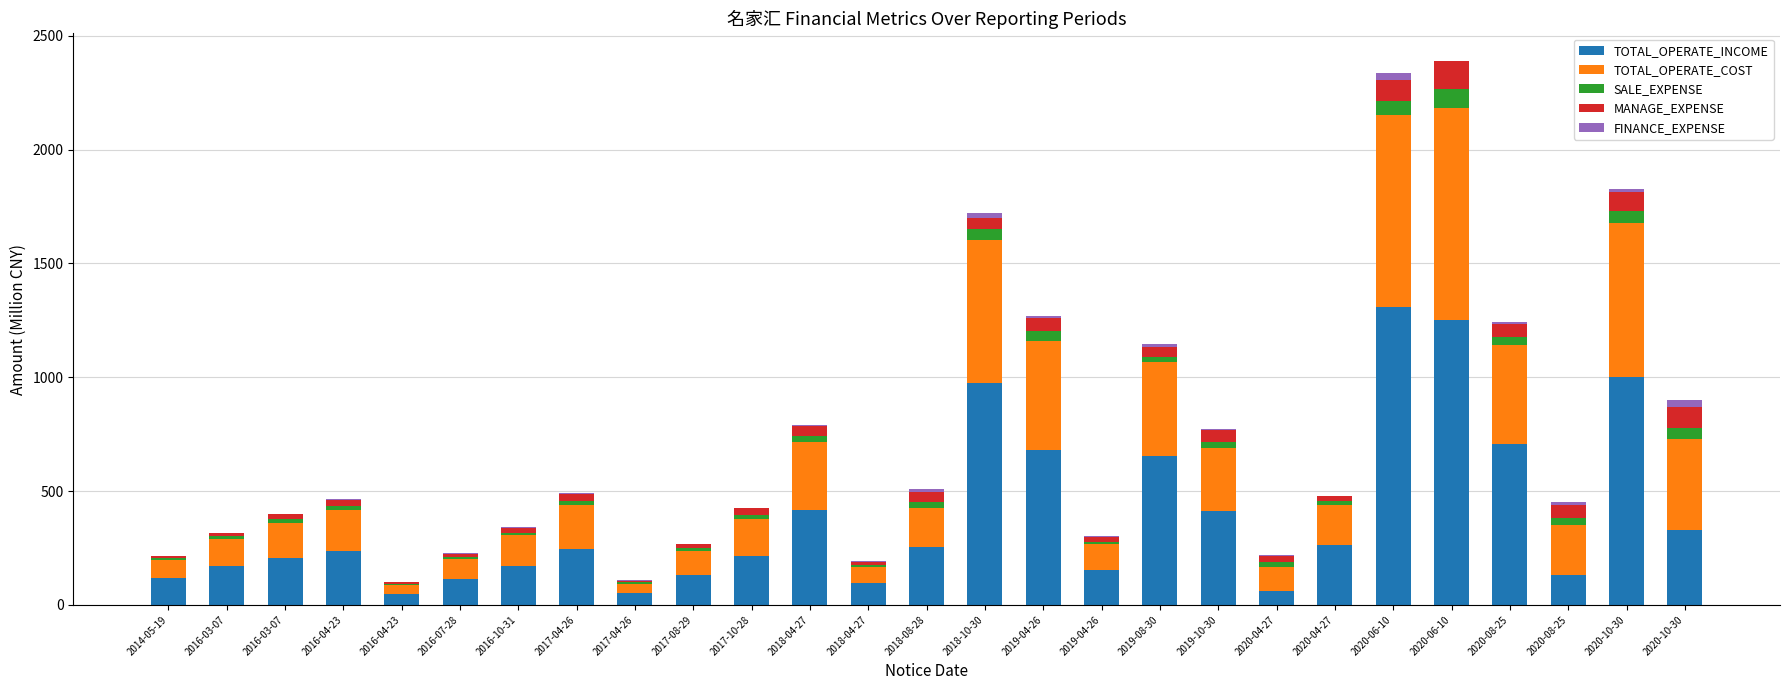

Are the bars grouped side by side (vs. stacked)?

No